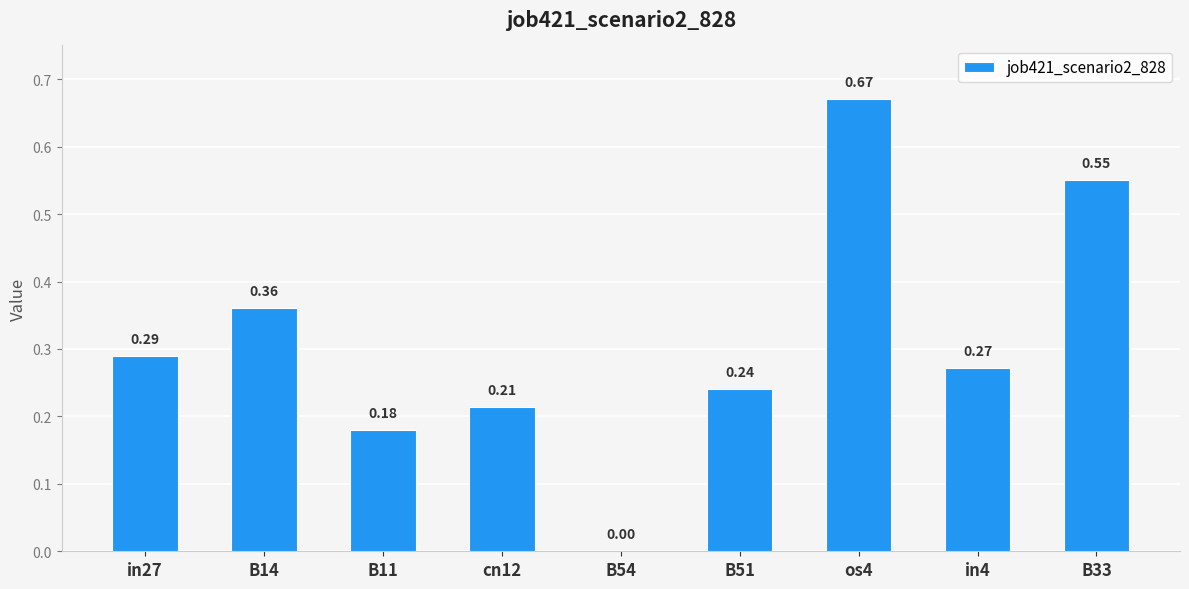

Which has a higher value, B54 or B33?

B33